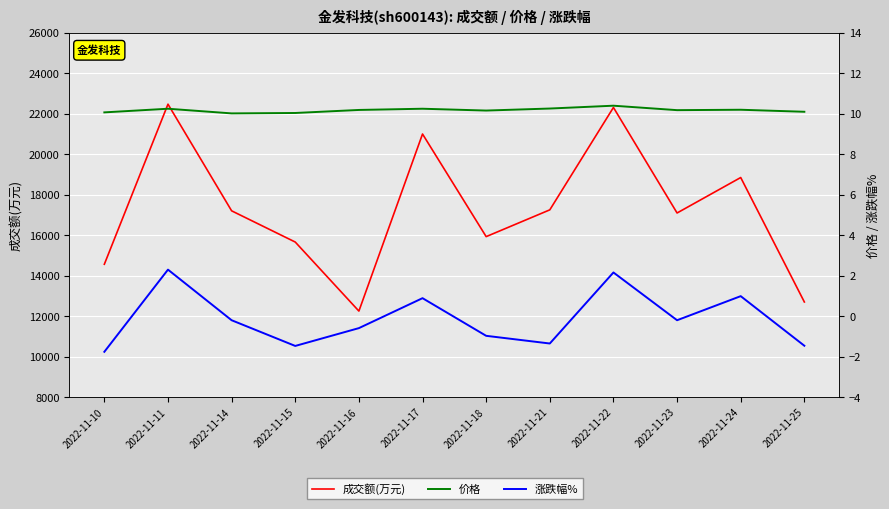

Where is the first local maximum for 涨跌幅%?

2022-11-11